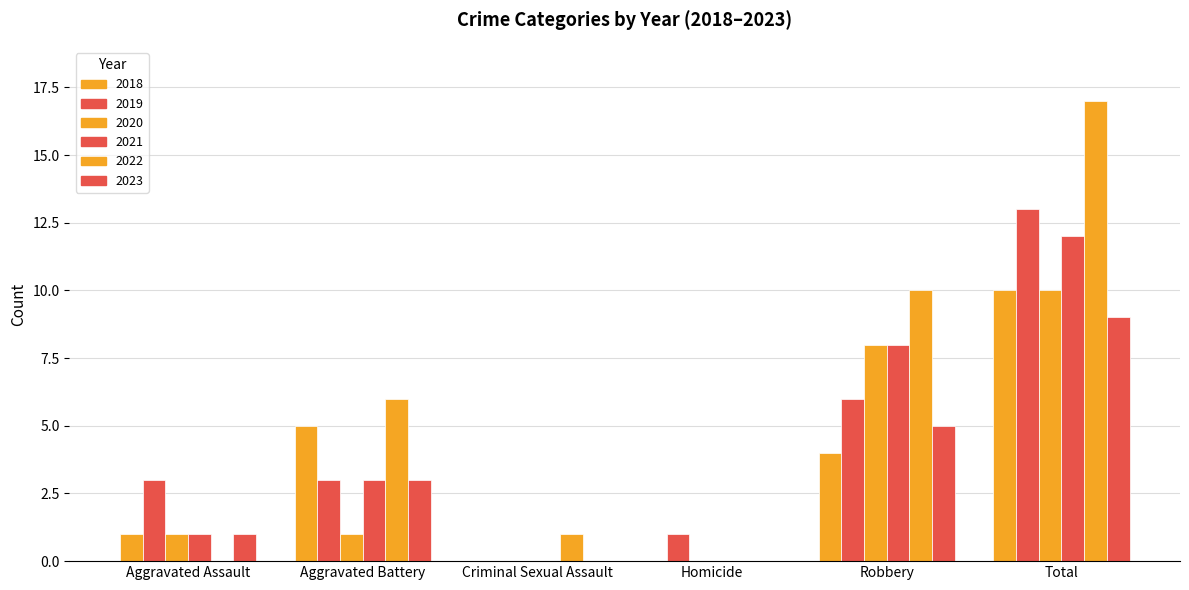

Reading right to left, transcribe all the data shown in this chart.

2019: 13	6	1	0	3	3
2018: 10	4	0	0	5	1
2021: 12	8	0	0	3	1
2022: 17	10	0	1	6	0
2023: 9	5	0	0	3	1
2020: 10	8	0	0	1	1